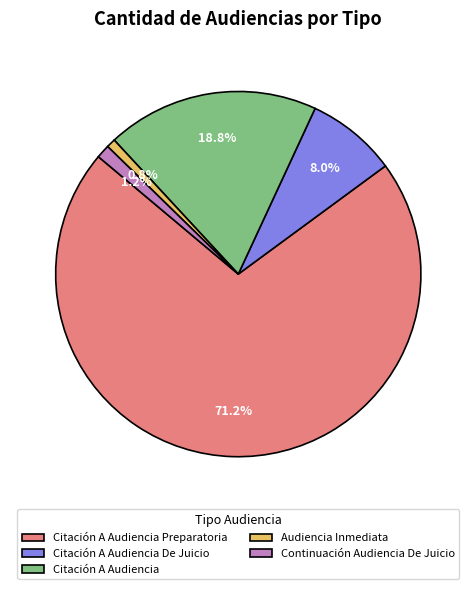

What is the ratio of the value at Citación A Audiencia Preparatoria to the value at Audiencia Inmediata?

89.0